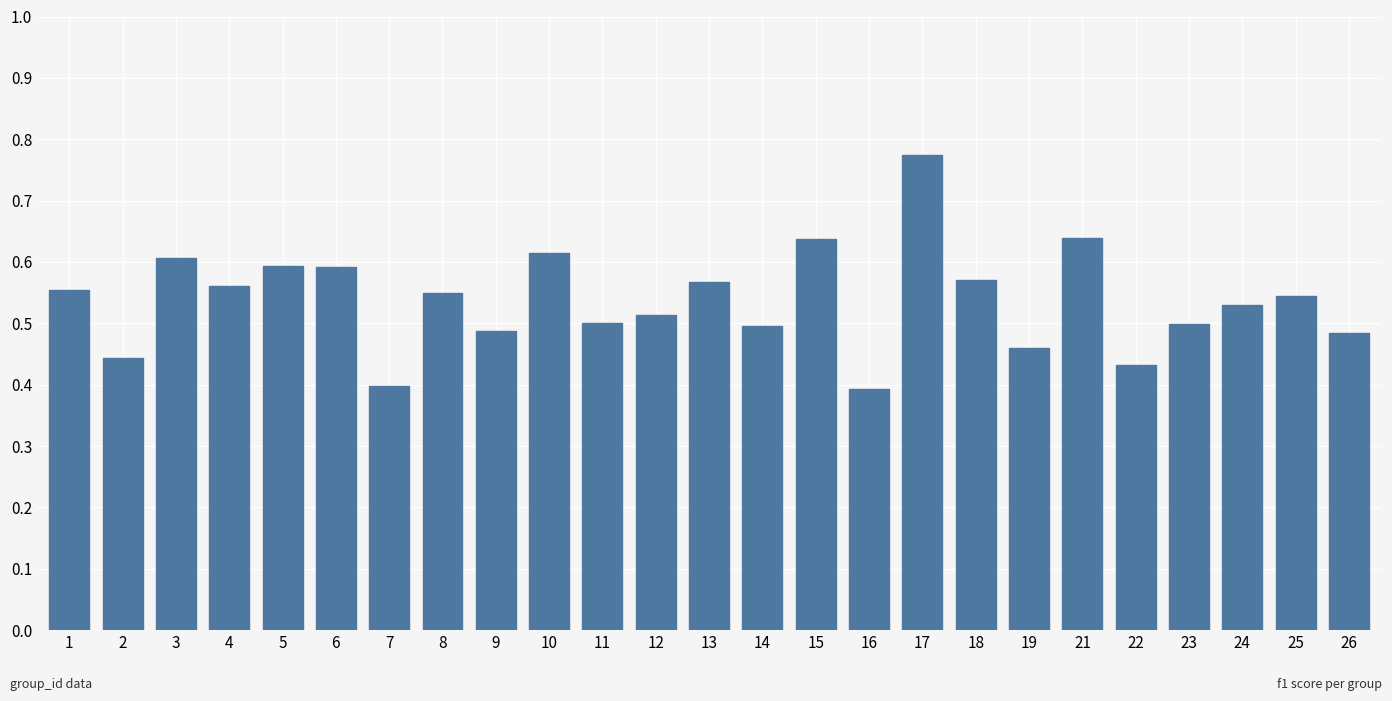

What is the change in value from 2 to 17?

+0.3